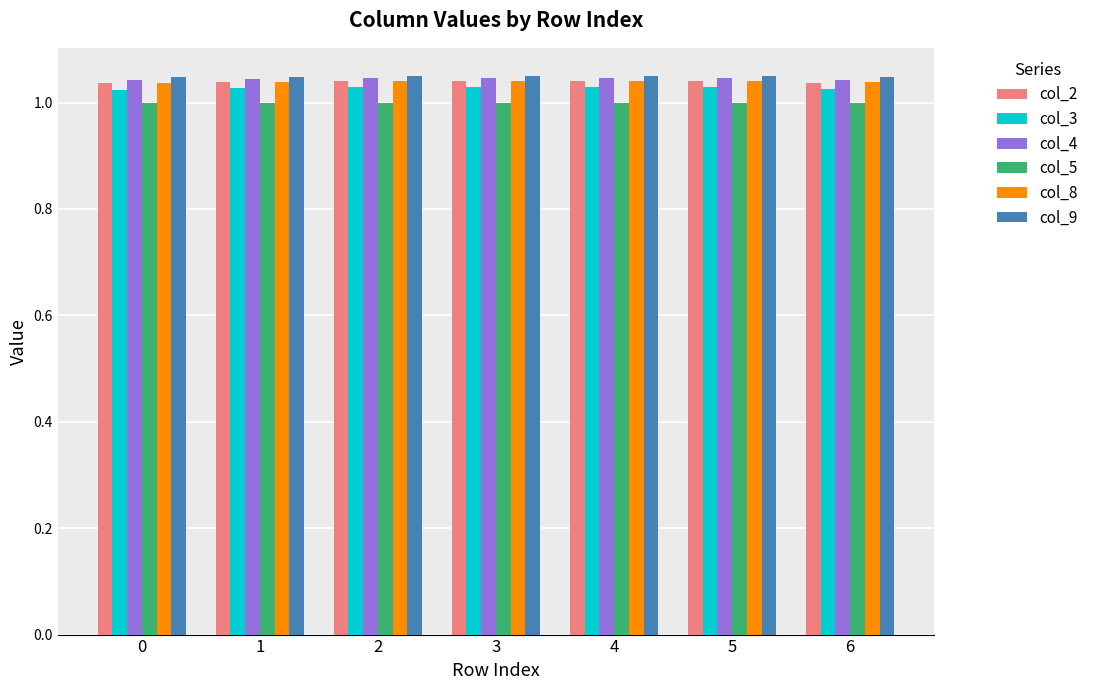

Count the number of categories in the chart.

7